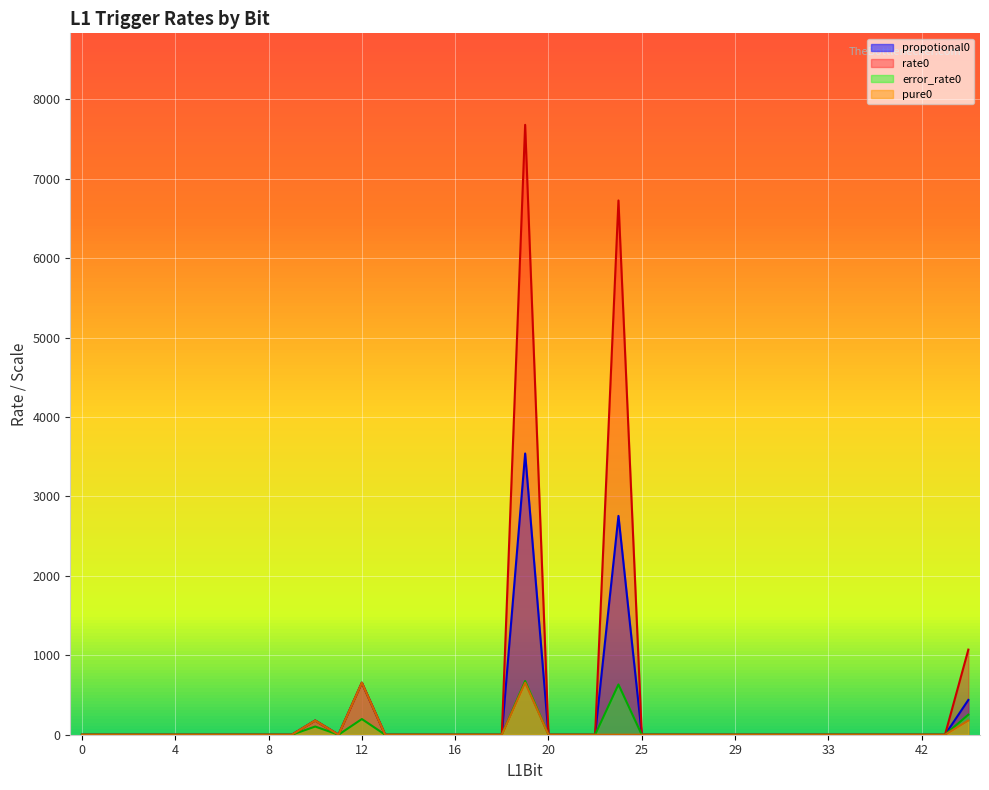

Which series changed the most between 18 and 41?

propotional0